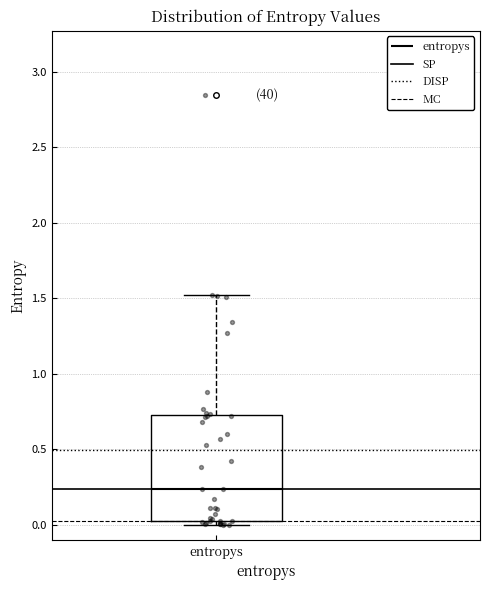

Where does the median line of the box for entropys sit on the y-axis? The values are not printed on the chart, so give them approximately, as read against the axis.

0.25